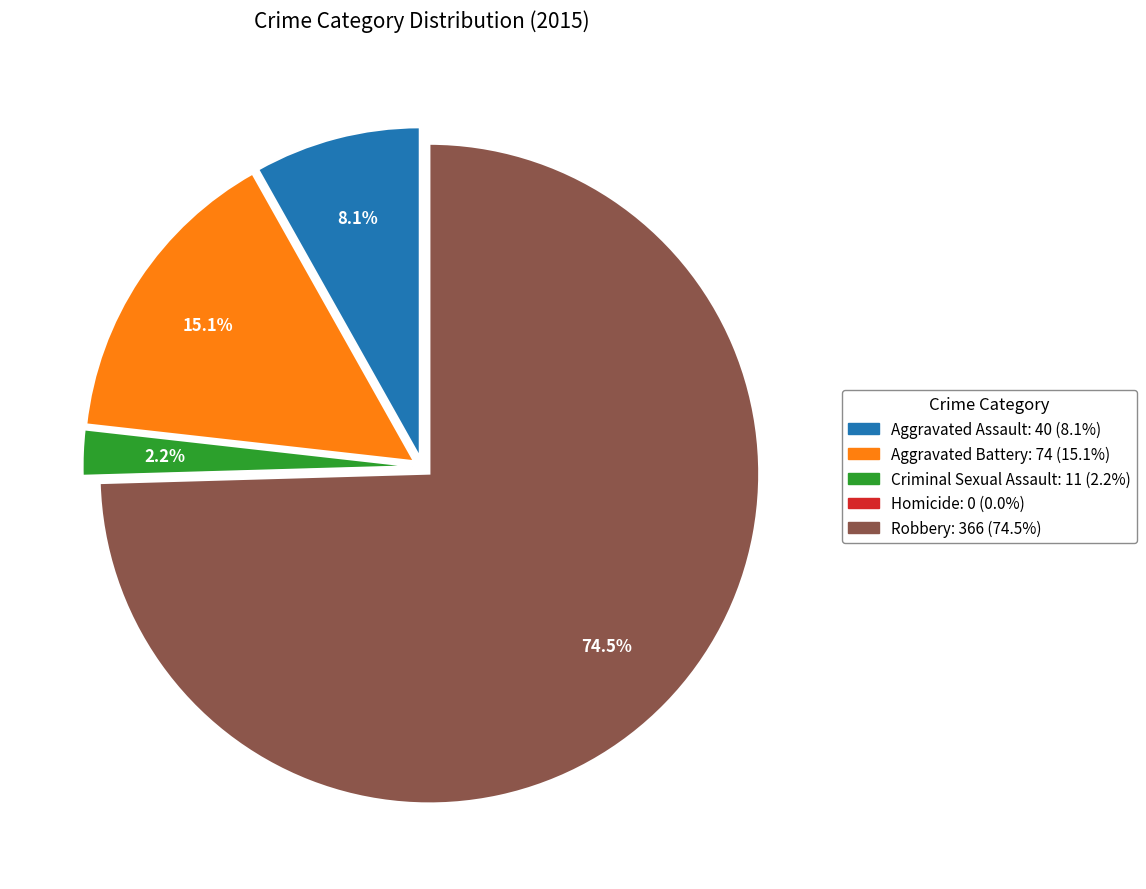

Do Aggravated Assault and Aggravated Battery together represent more than half of the pie?

No